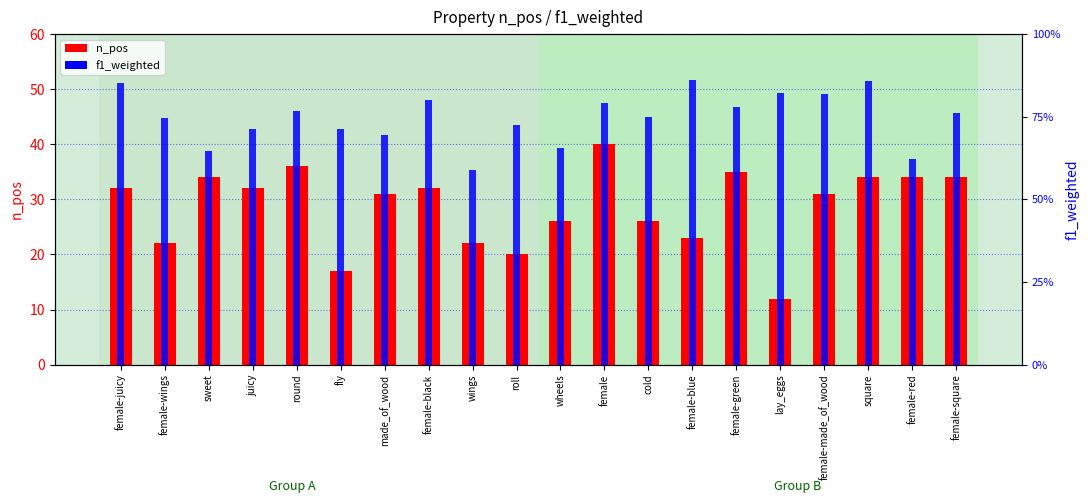

At lay_eggs, list the series in order from largest to smallest.

f1_weighted, n_pos